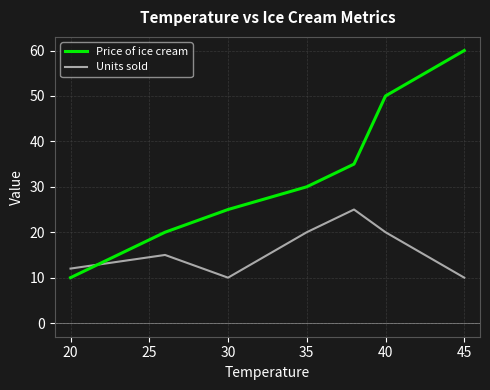

What is the greatest value displayed?

60